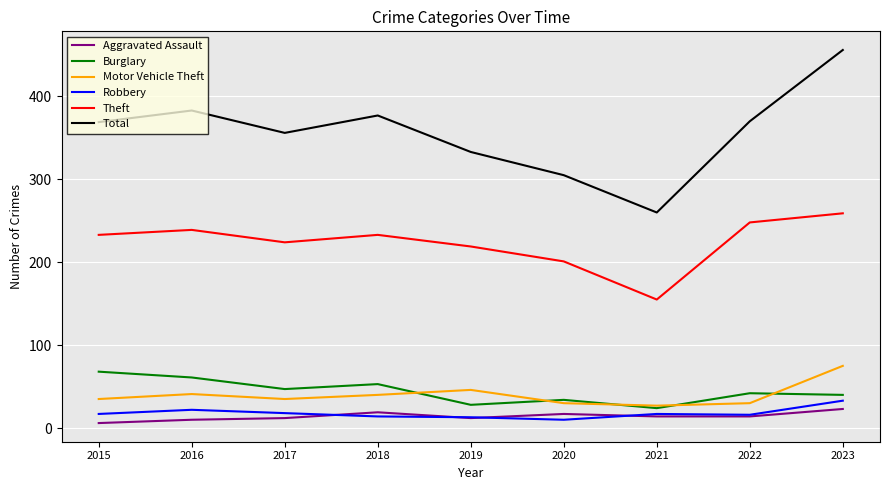

What is the difference between the maximum and second lowest values in the Total series?

151